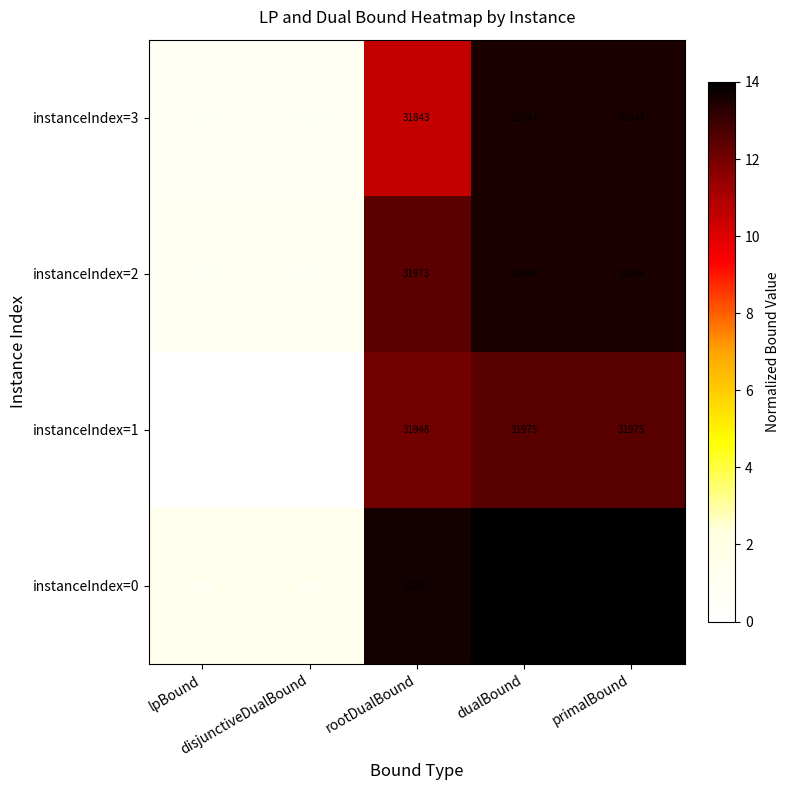

Which series has the widest spread of values?

instanceIndex=0